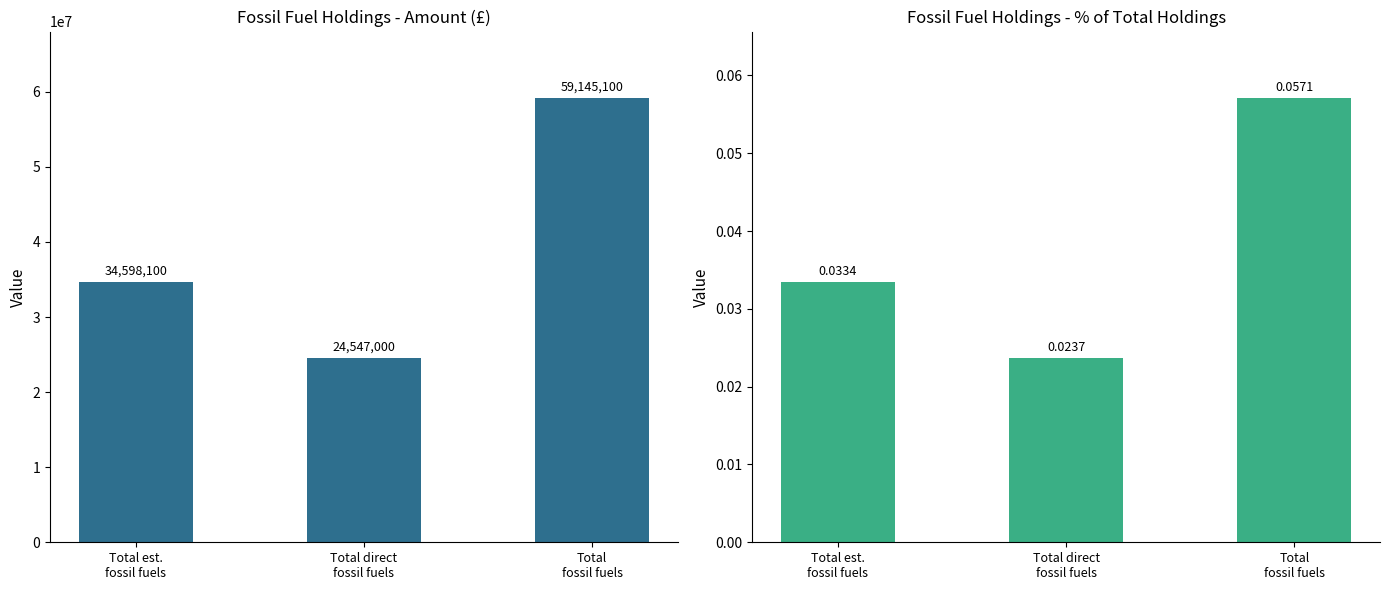

Which series has the largest range (max minus min)?

Amount